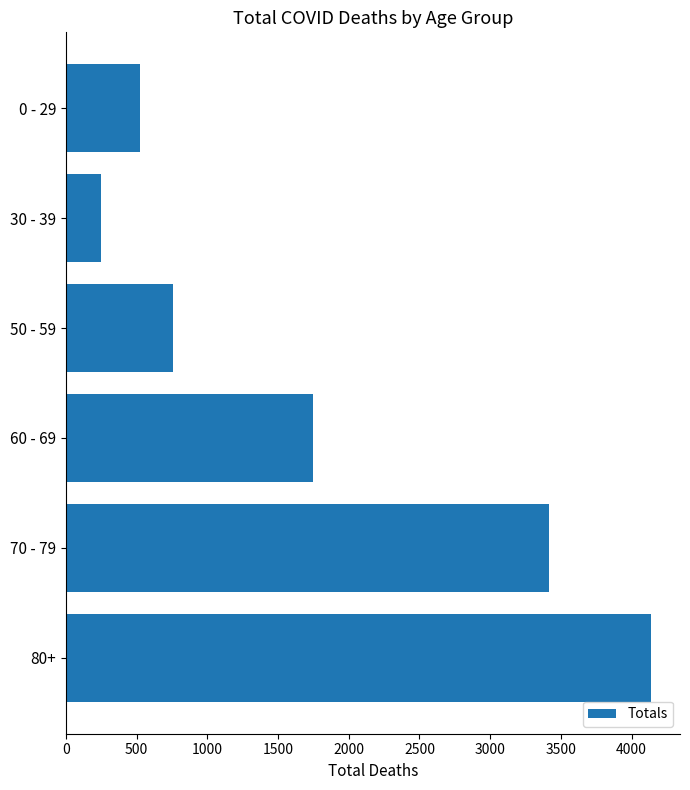

Is it true that the value at 50 - 59 is 760?

True